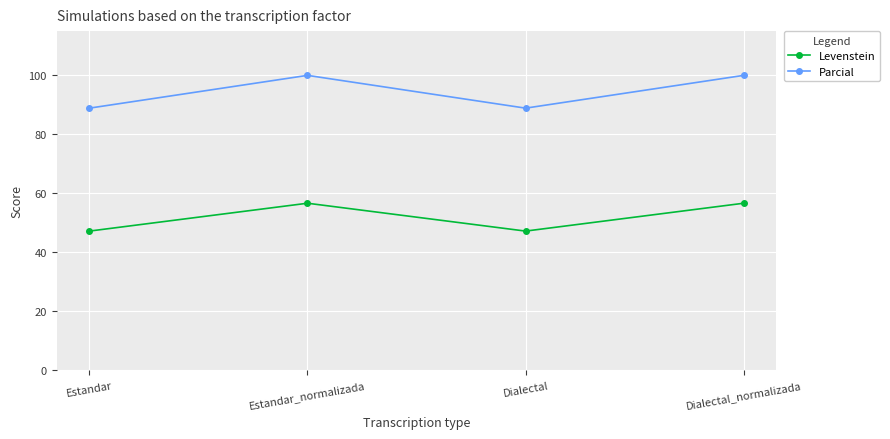

Reading right to left, transcribe all the data shown in this chart.

Levenstein: Dialectal_normalizada=56.7	Dialectal=47.2	Estandar_normalizada=56.7	Estandar=47.2
Parcial: Dialectal_normalizada=100.0	Dialectal=88.9	Estandar_normalizada=100.0	Estandar=88.9